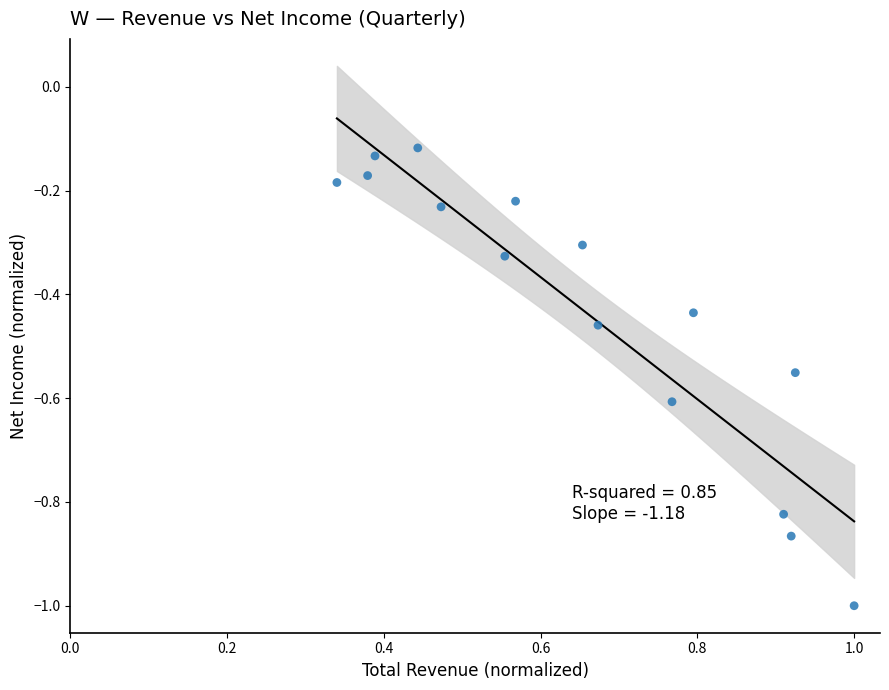

What is the range of Y values (max minus min)?

0.9